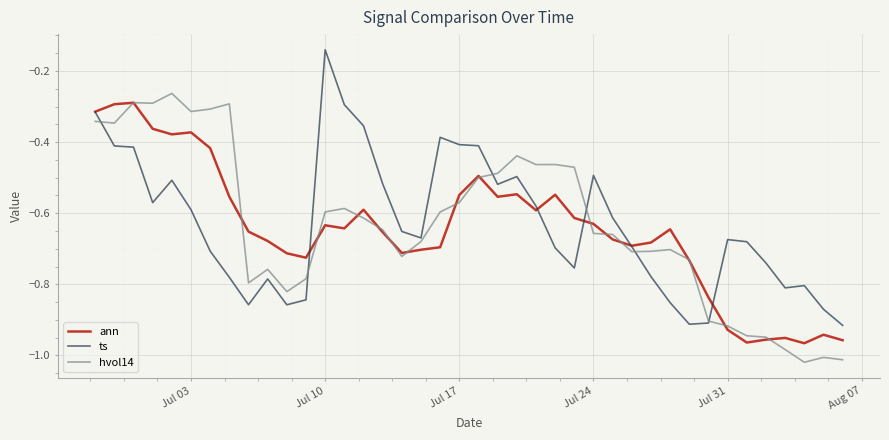

How many lines are shown in the chart?

3